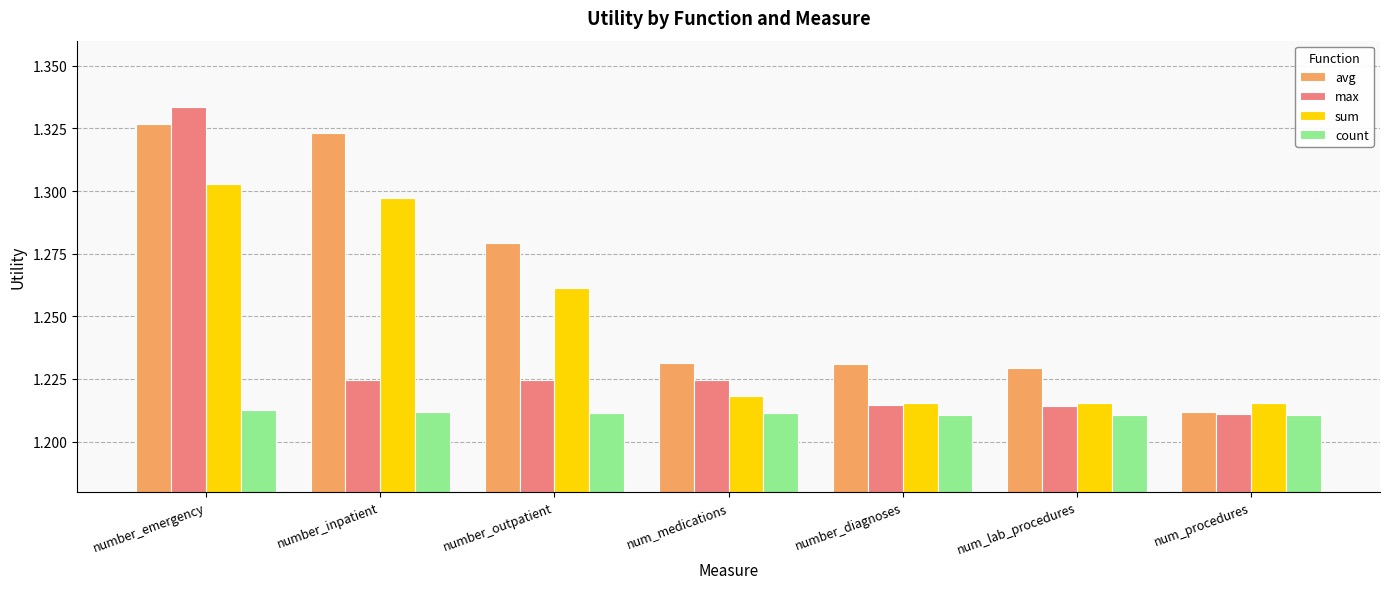

At which category is the sum across all series the highest?

number_emergency